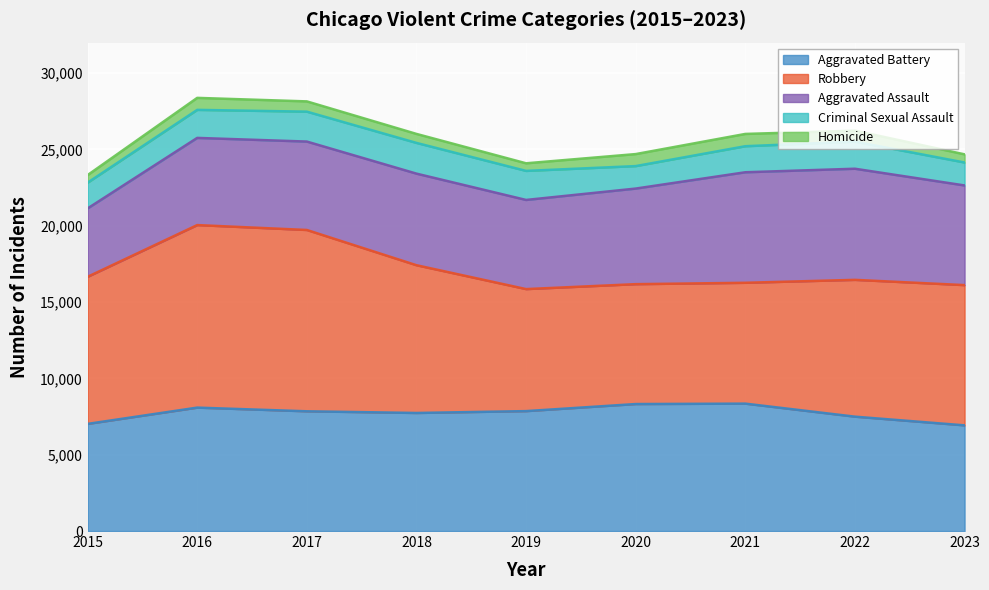

Rank the categories by Homicide value from lowest to highest.

2015, 2019, 2023, 2018, 2017, 2022, 2016, 2020, 2021